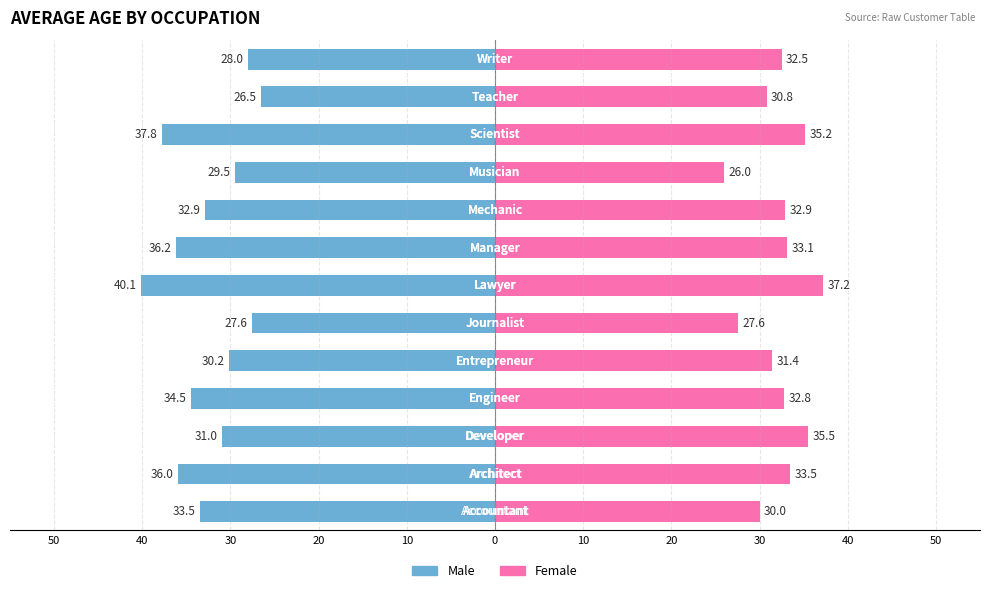

Rank the series at 40 from lowest to highest value.

Male, Female